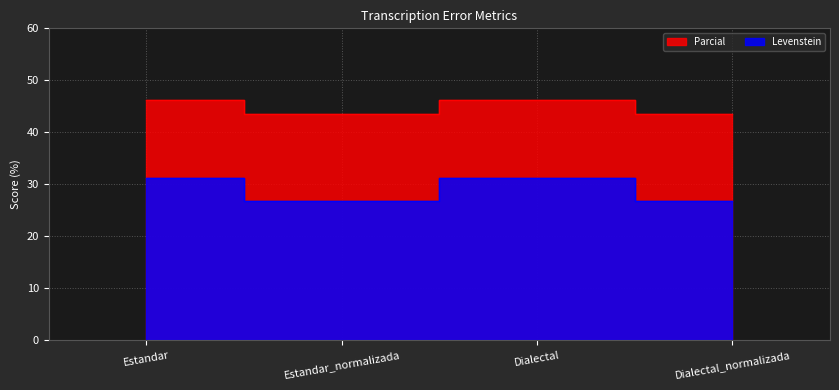

How many data points does each series have?

4